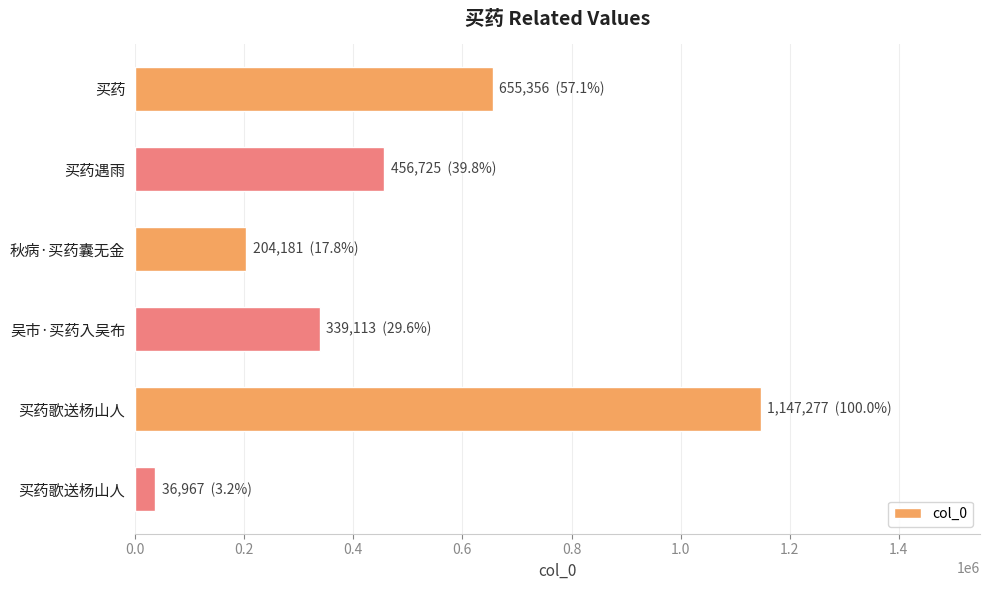

How many values are below 456725?

3